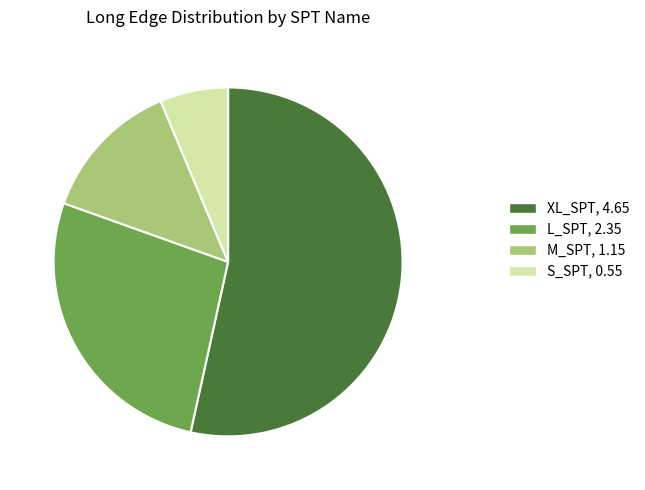

Which category has the biggest portion of the pie?

XL_SPT